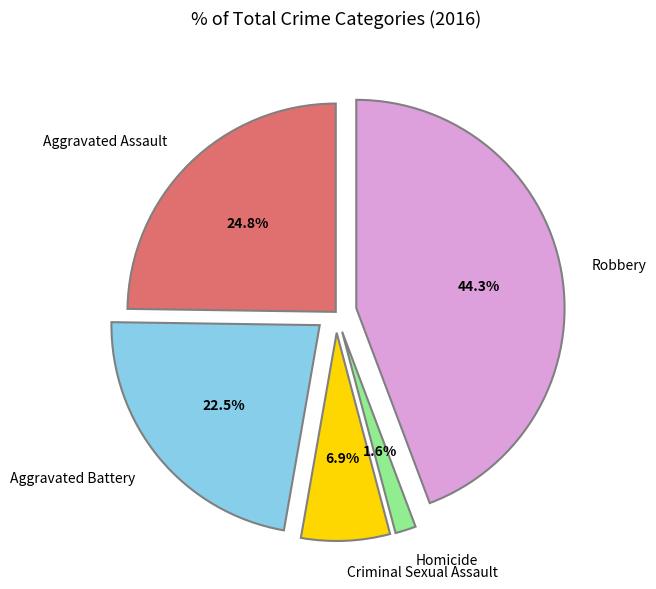

How many slices are in this pie chart?

5